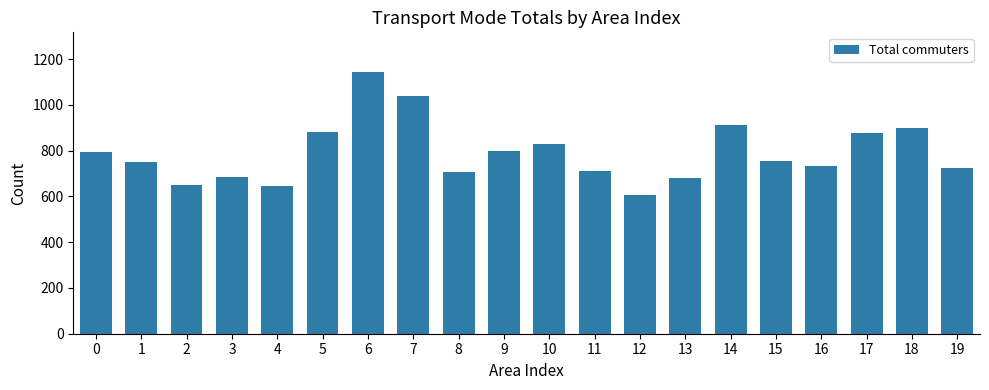

What is the minimum value shown in the chart?

606